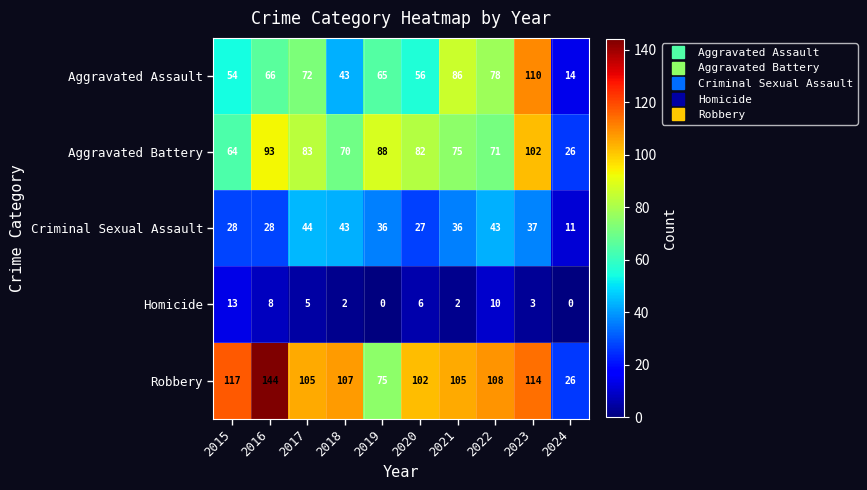

List the series in order of their peak value, lowest first.

Homicide, Criminal Sexual Assault, Aggravated Battery, Aggravated Assault, Robbery